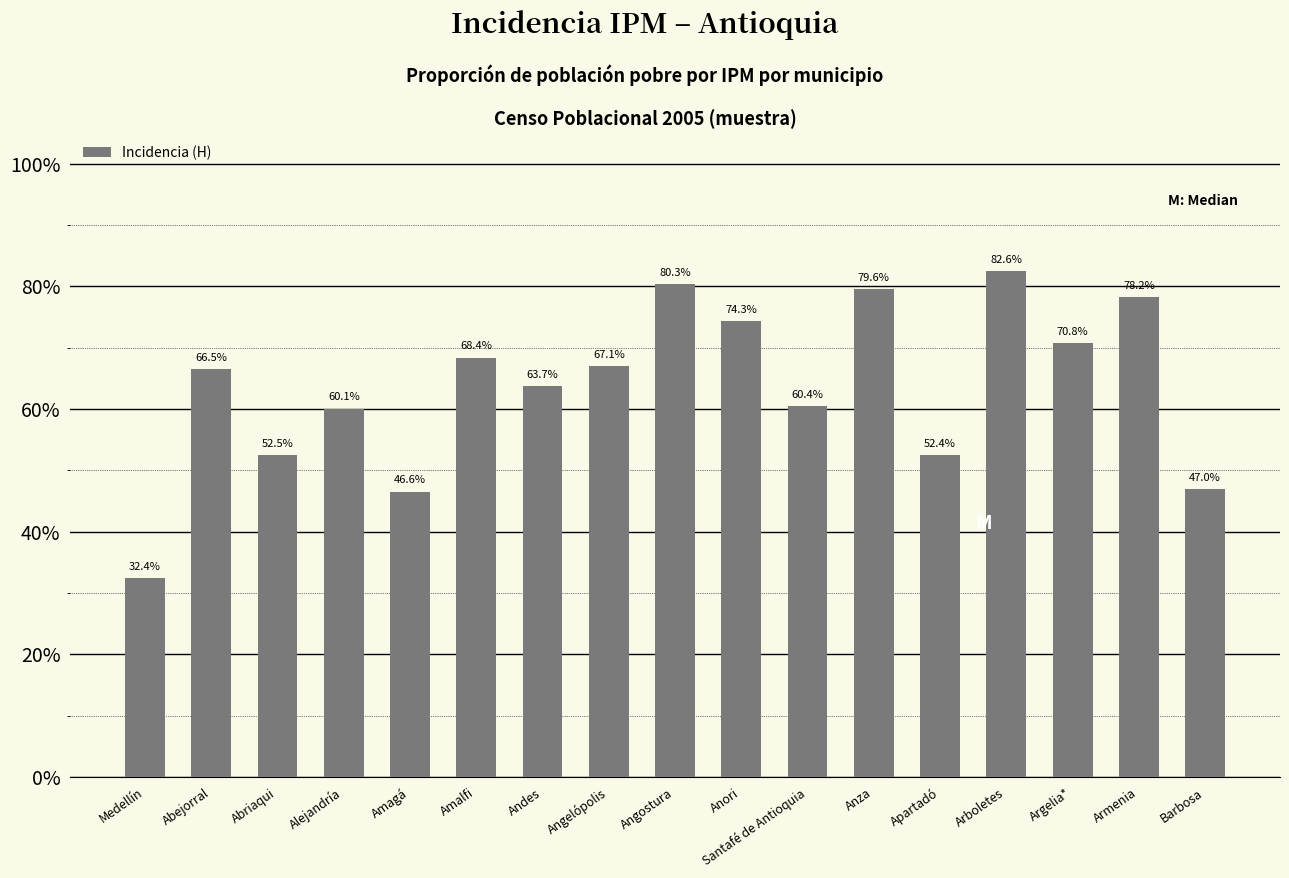

Between Alejandría and Barbosa, which is larger?

Alejandría